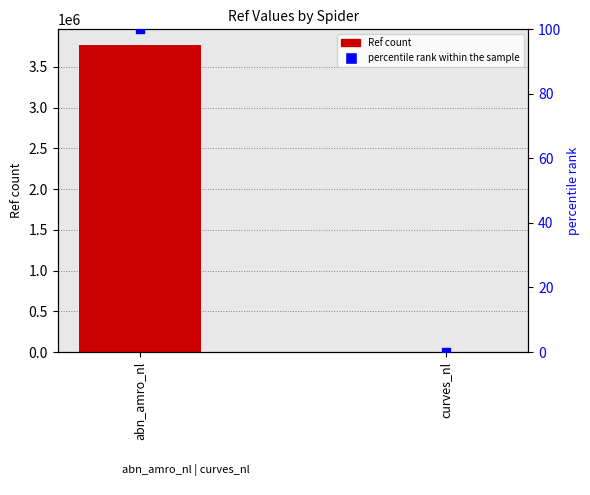

Which series contains the highest Y value?

Ref count